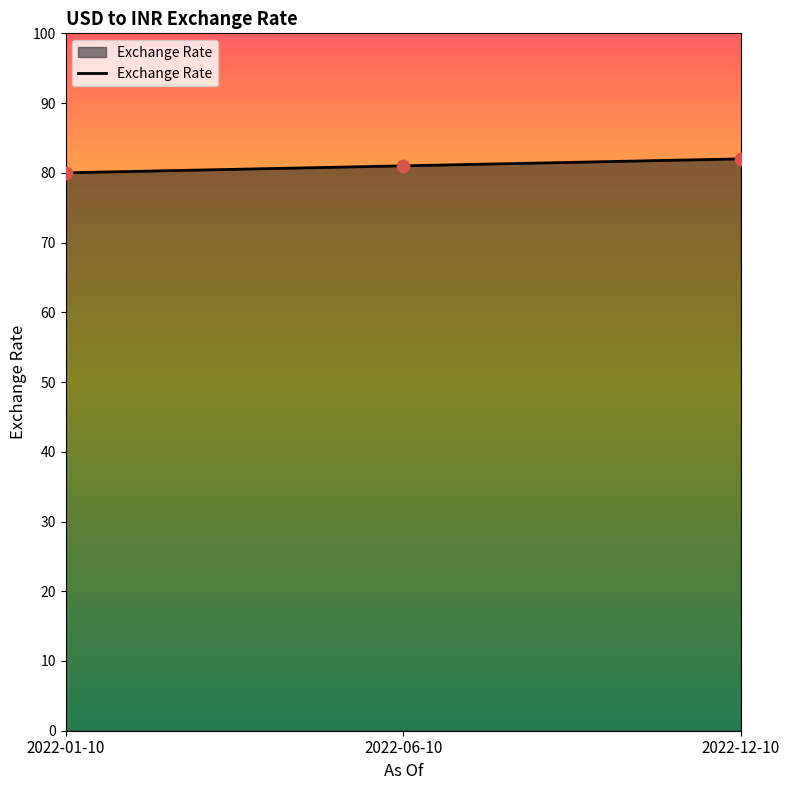

What is the change in value from 2022-01-10 to 2022-06-10?

+1